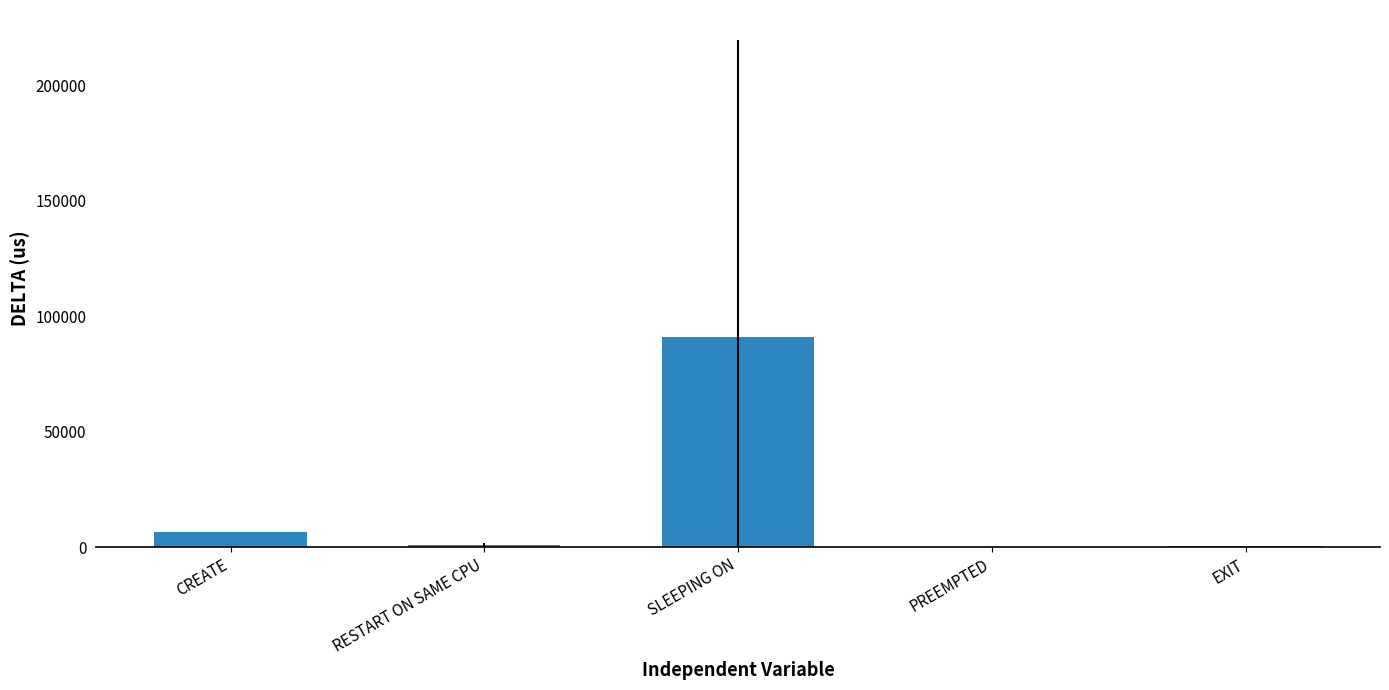

The value at PREEMPTED is 8.7. True or false?

True